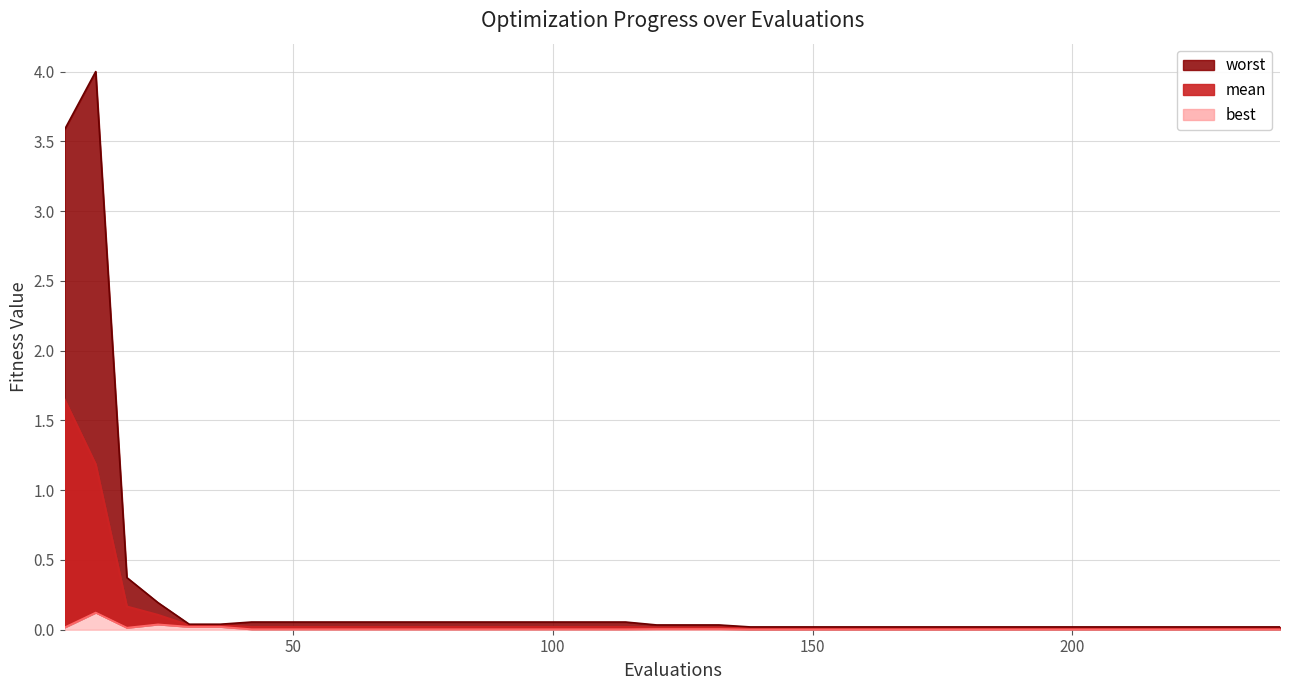

Does the chart display data point markers on the line(s)?

No